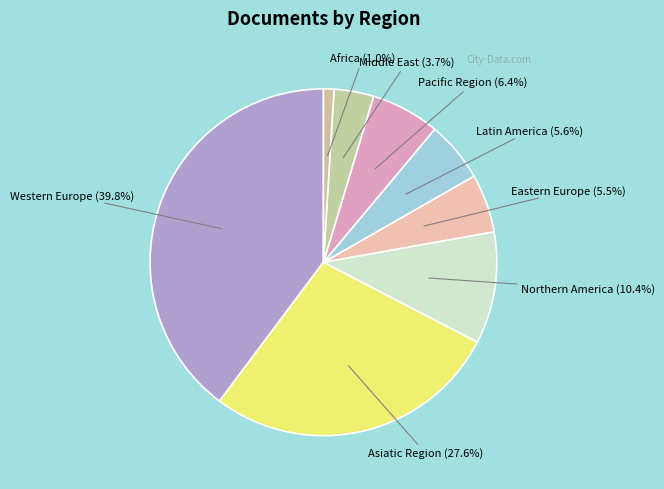

How many segments does this pie chart have?

8